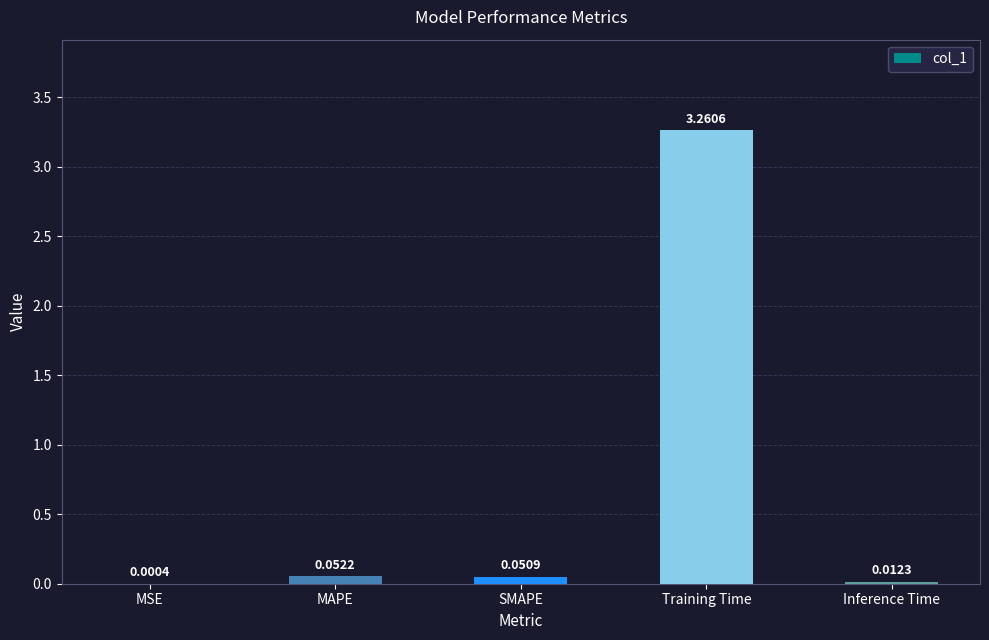

At which label is the value closest to 1?

MAPE